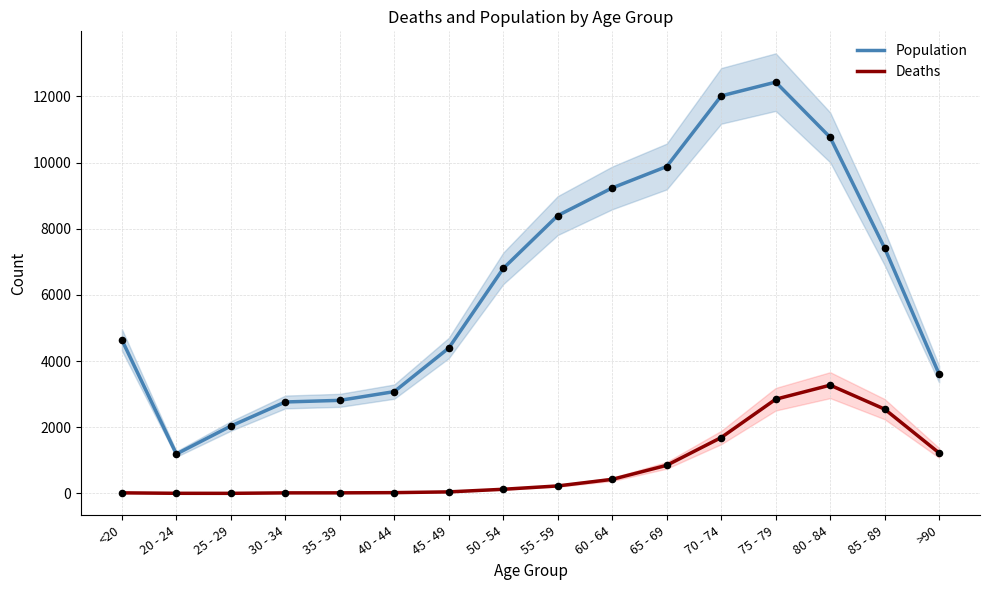

Which series contains the highest Y value?

Population